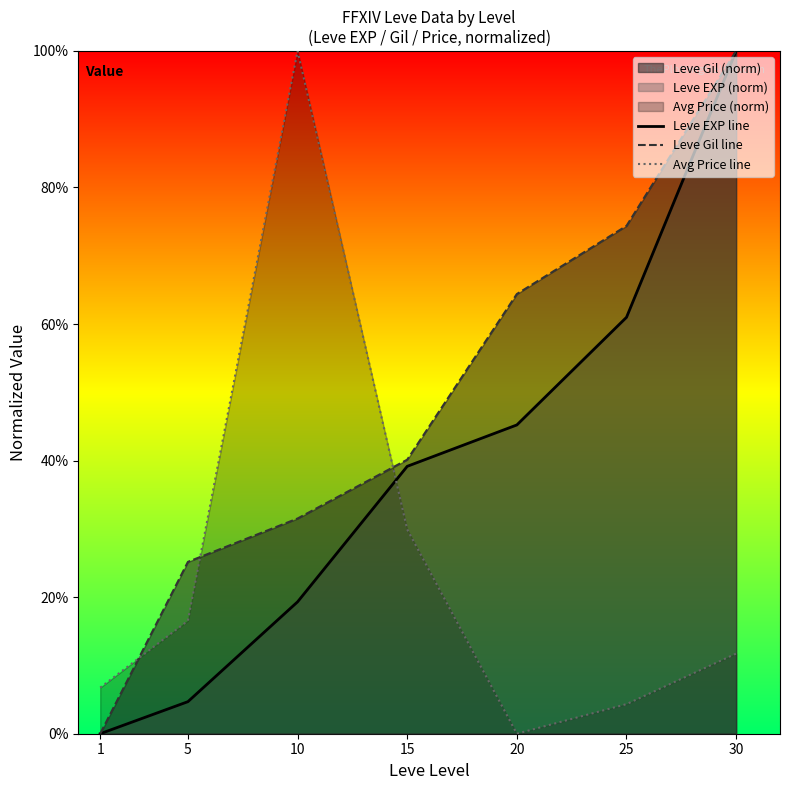

Rank the series at 1 from highest to lowest value.

Avg Price line, Leve EXP line, Leve Gil line